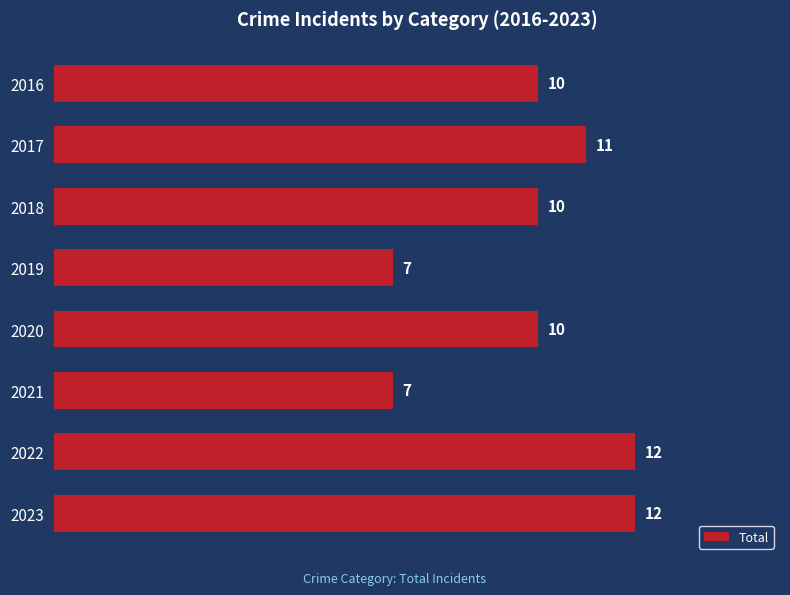

What value does the data have at 2017?

11